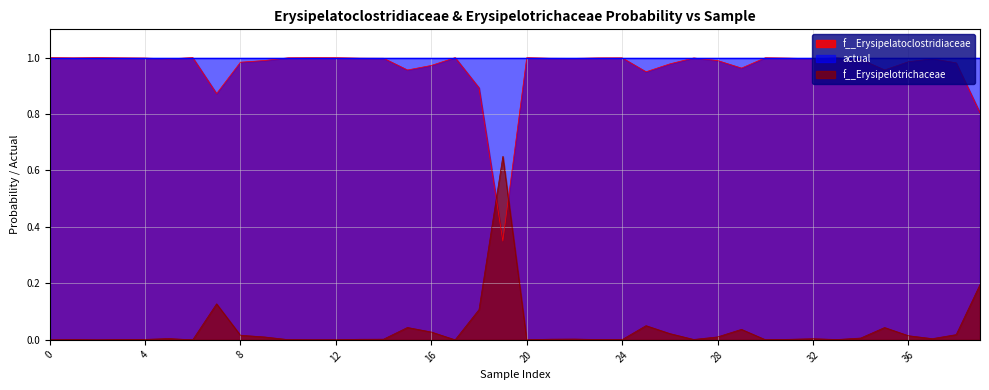

What is the greatest value displayed?

1.0